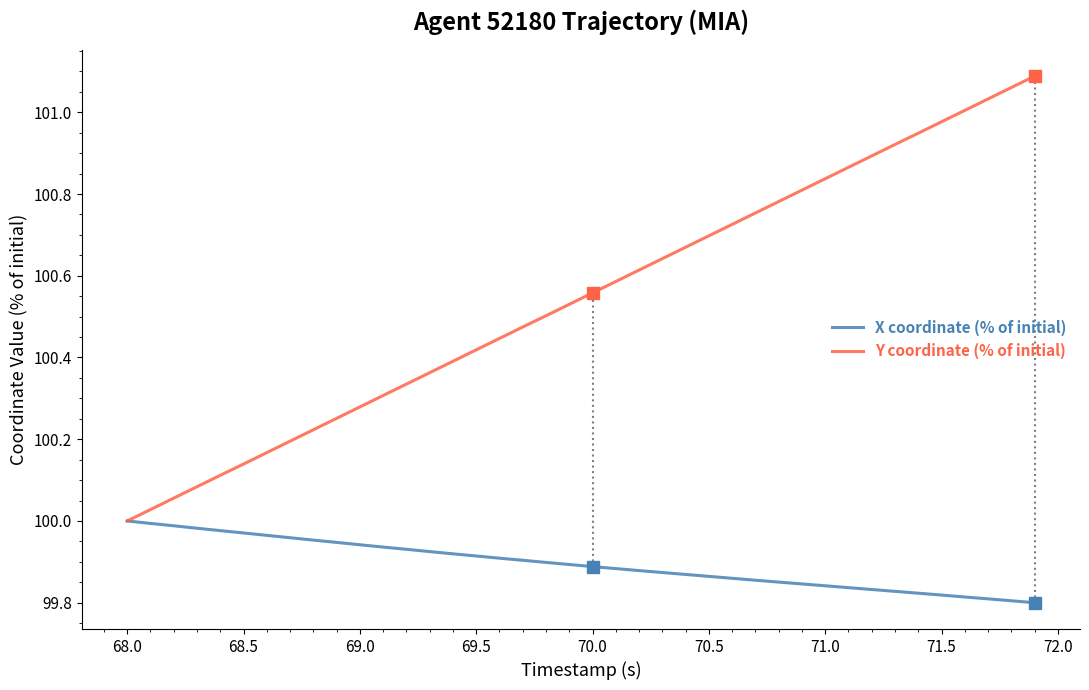

Which series has the largest total across all categories?

Y coordinate (% of initial)